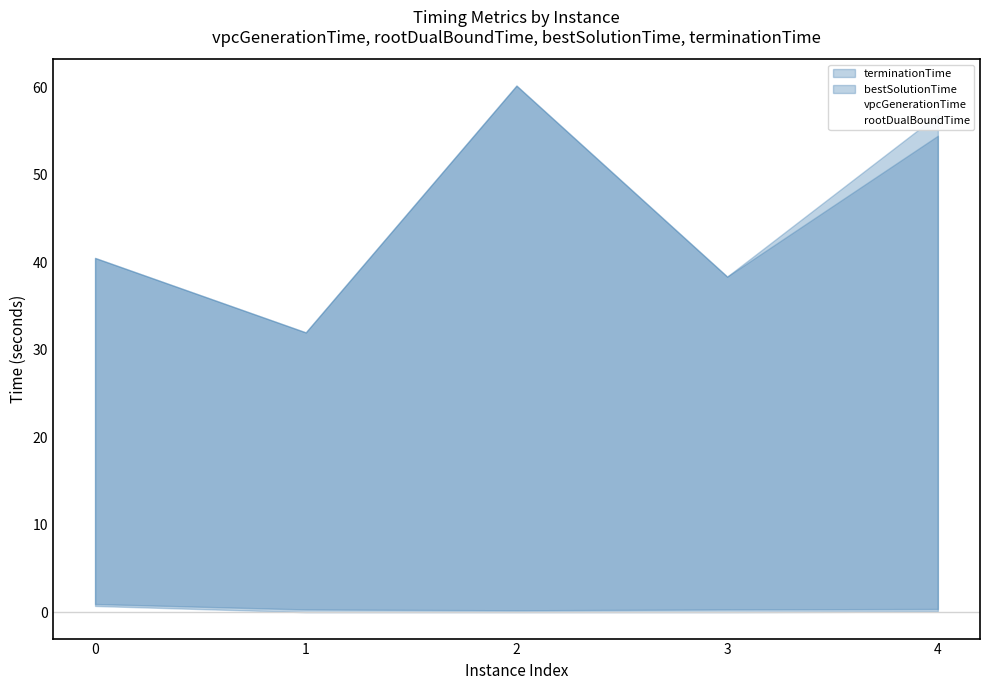

The value of vpcGenerationTime at 3 is 0.0. True or false?

False